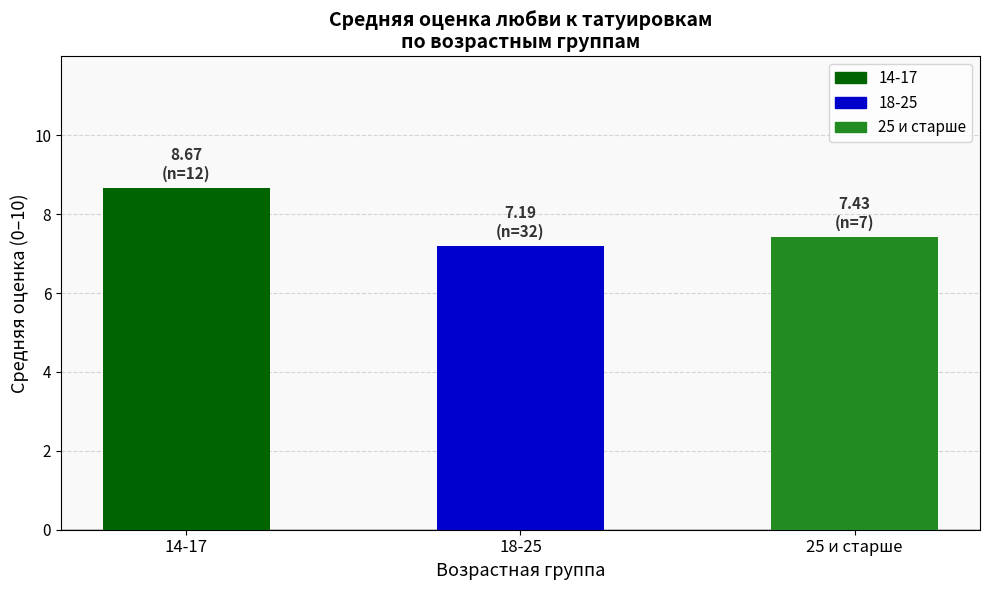

What position from the left is 25 и старше?

3